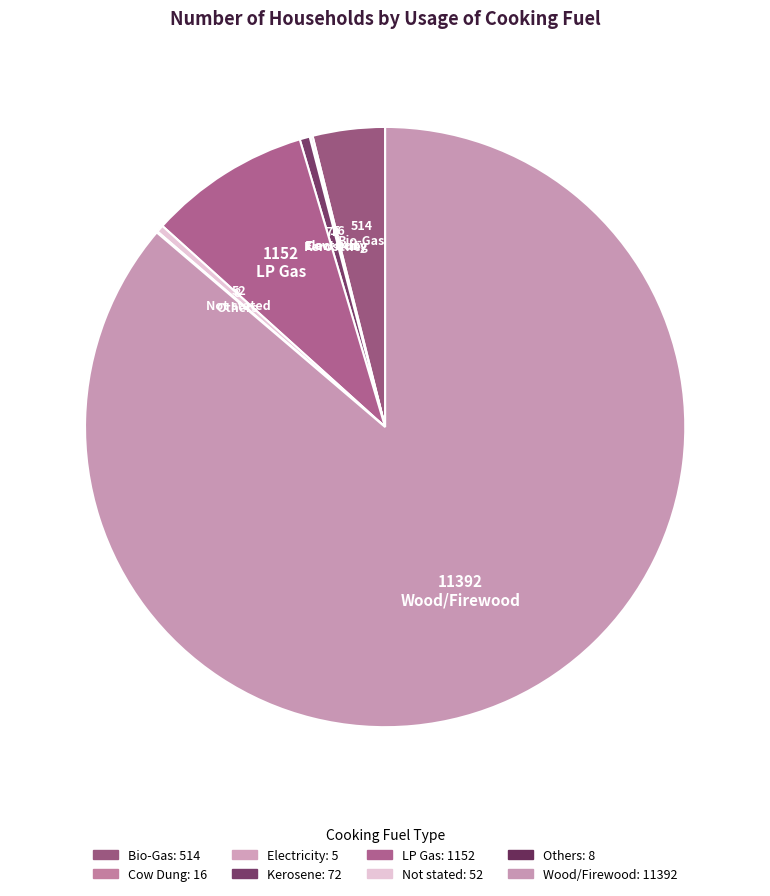

To the nearest percent, what is the combined percentage of LP Gas and Electricity?

9%